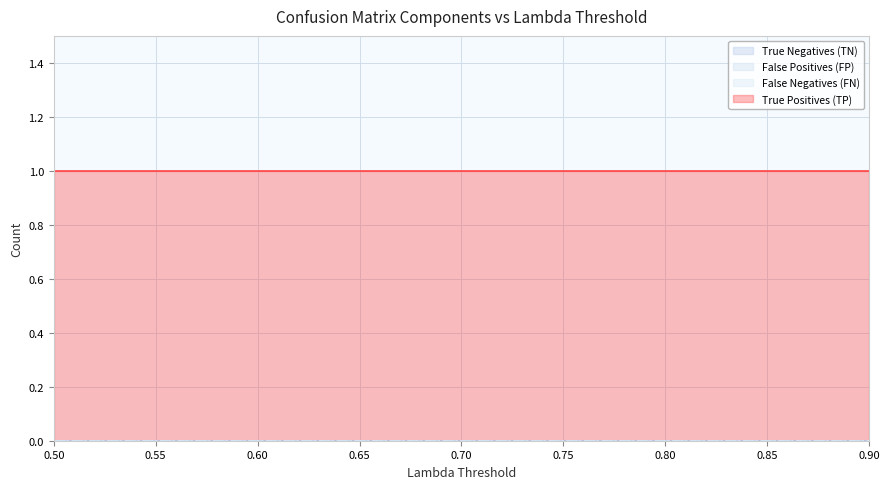

At which label is True Negatives (TN) closest to 0?

0.5